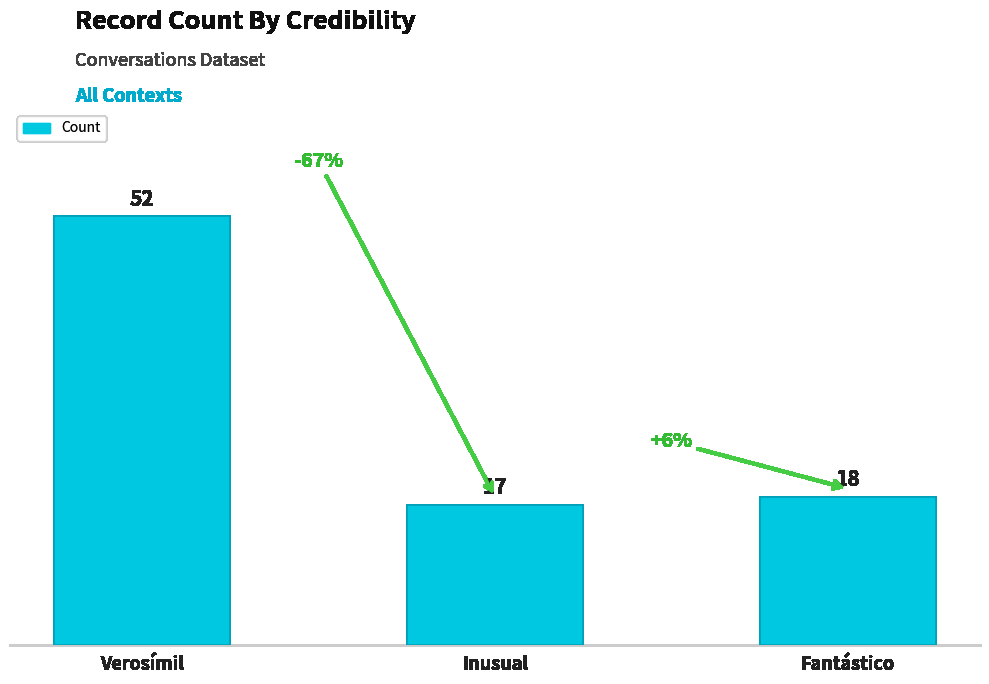

True or false: the data shows 18 at Fantástico.

True